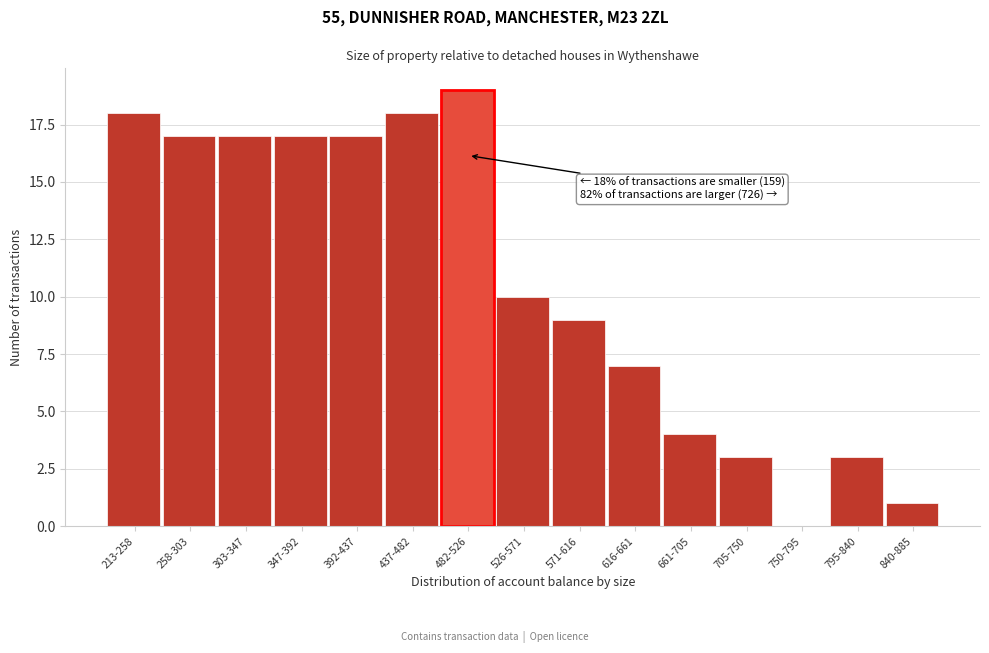

Reading left to right, extract all data points from this chart.

213-258=18	258-303=17	303-347=17	347-392=17	392-437=17	437-482=18	482-526=19	526-571=10	571-616=9	616-661=7	661-705=4	705-750=3	750-795=0	795-840=3	840-885=1